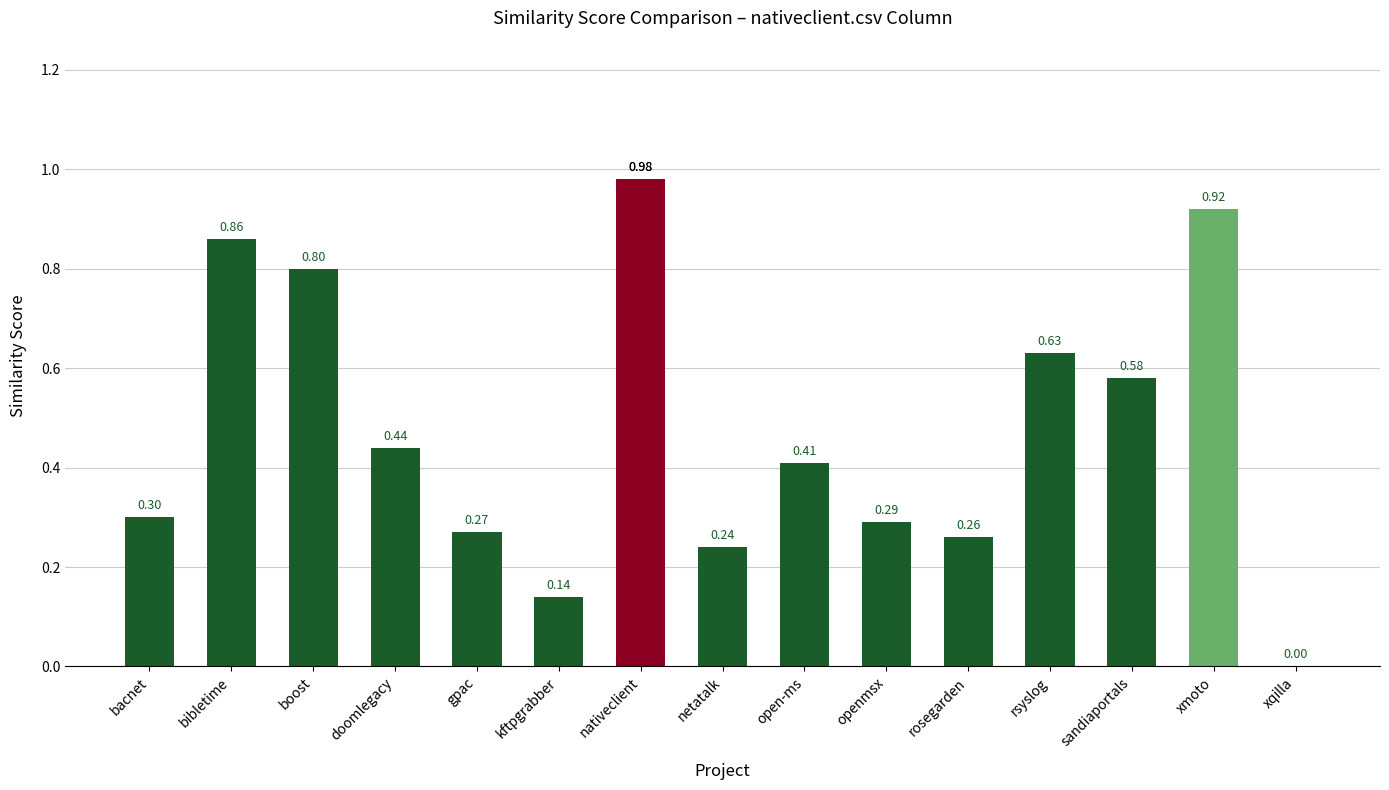

Which category has the highest value across all series?

nativeclient